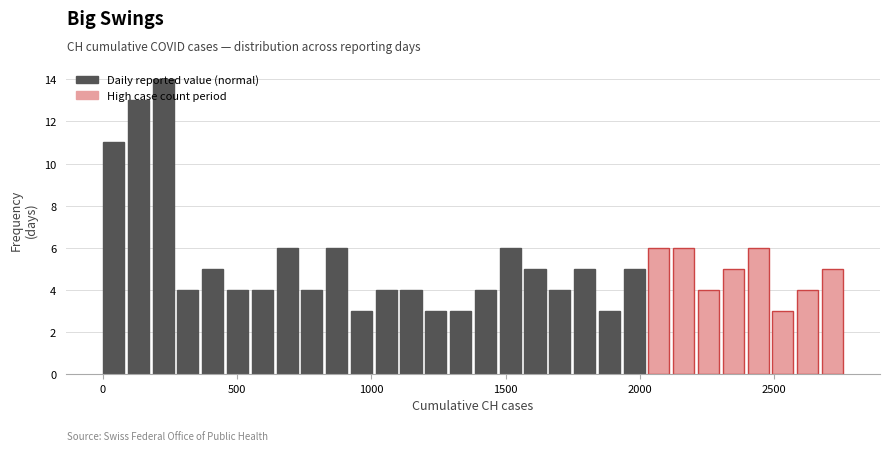

Read against the x-axis, roughly where is the centre of the tallest bar?

200